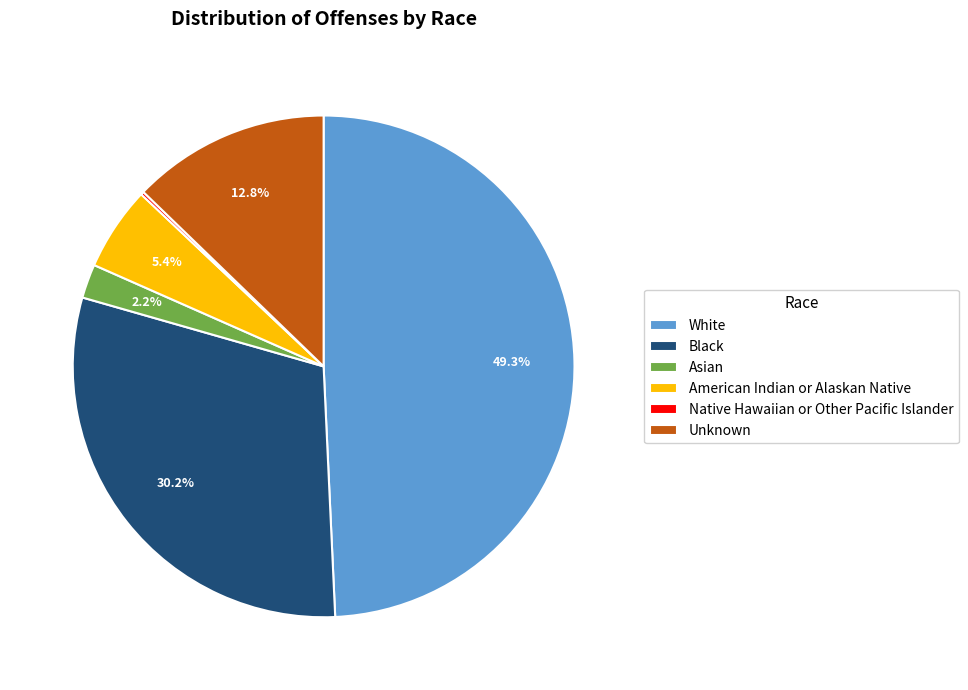

Does any single category account for the majority?

No